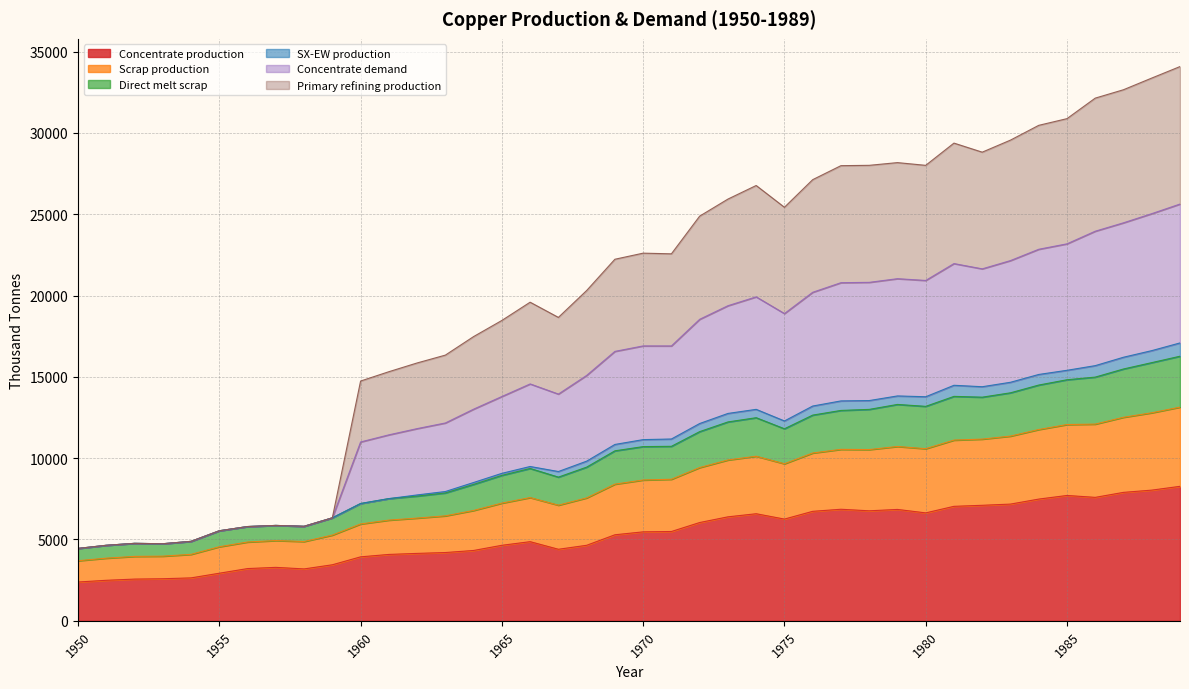

True or false: Direct melt scrap and Scrap production cross at least once.

False